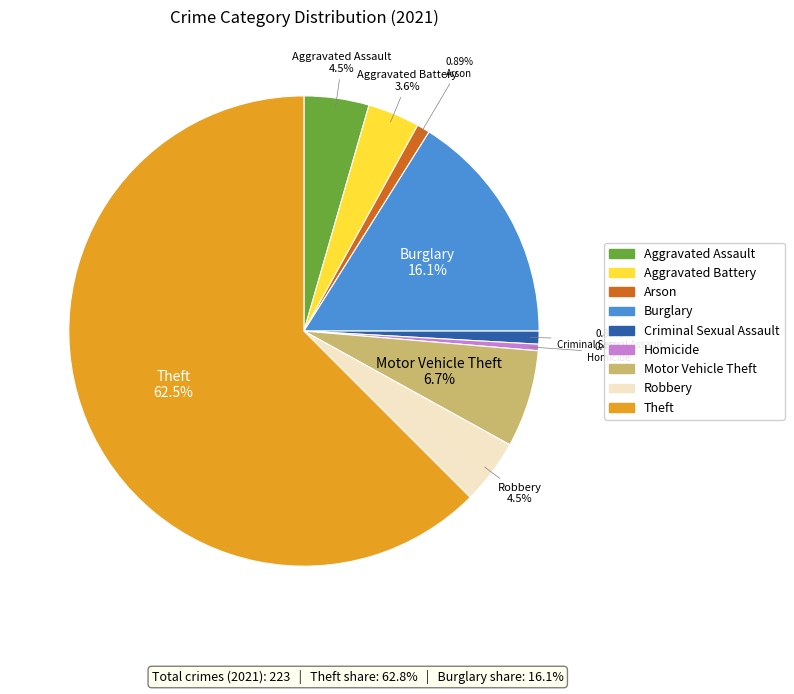

Does Motor Vehicle Theft account for over 50% of the chart?

No